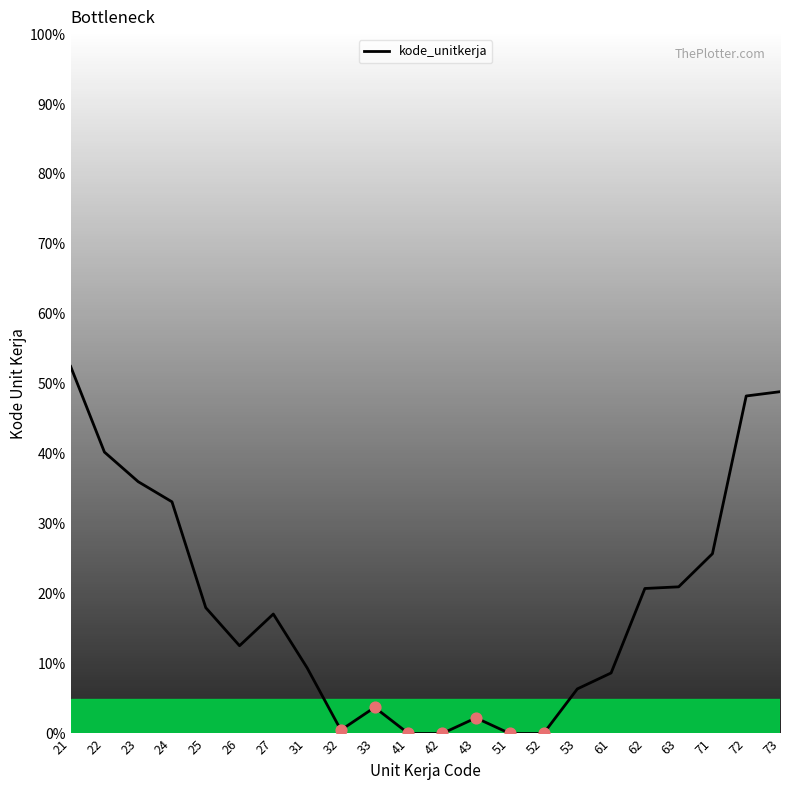

What is the ratio of the value at 31 to the value at 23?

0.3